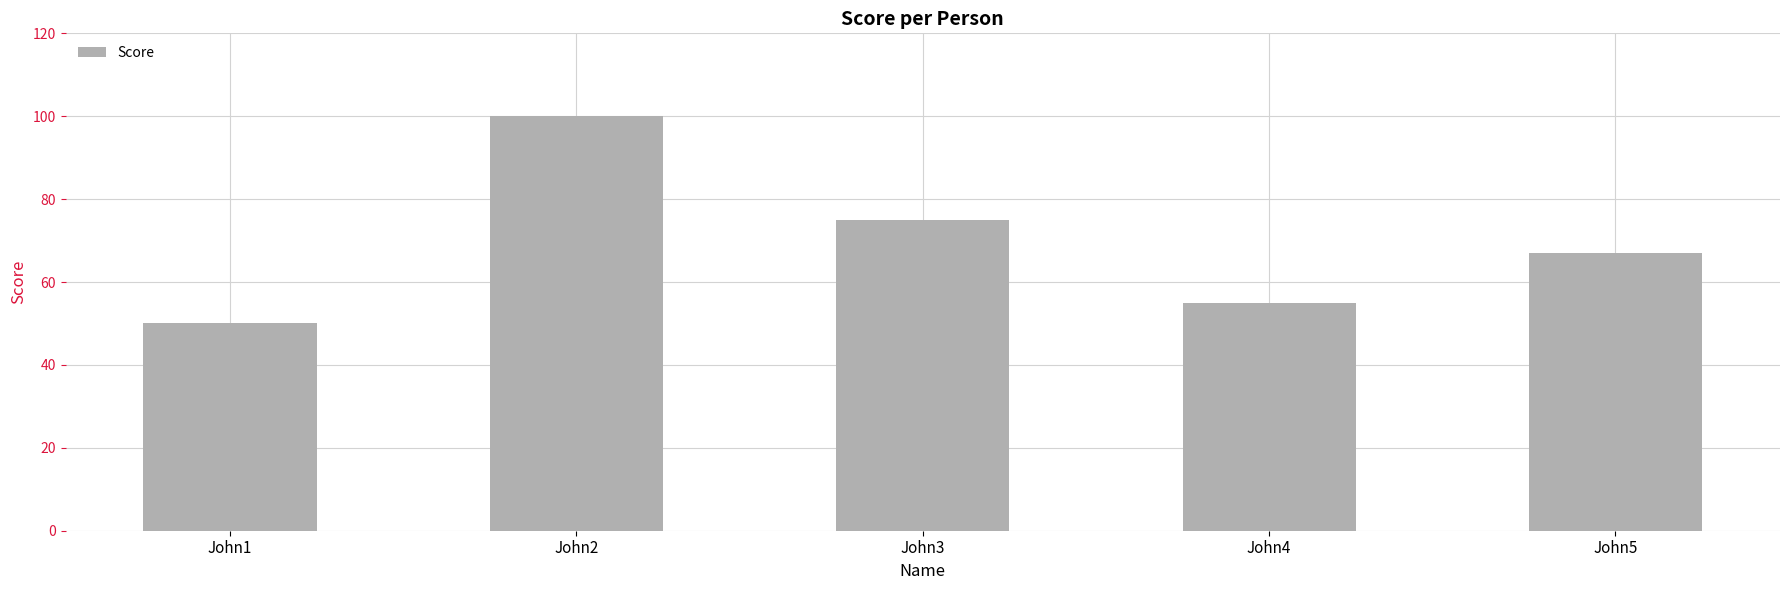

What is the approximate value at John1?

50